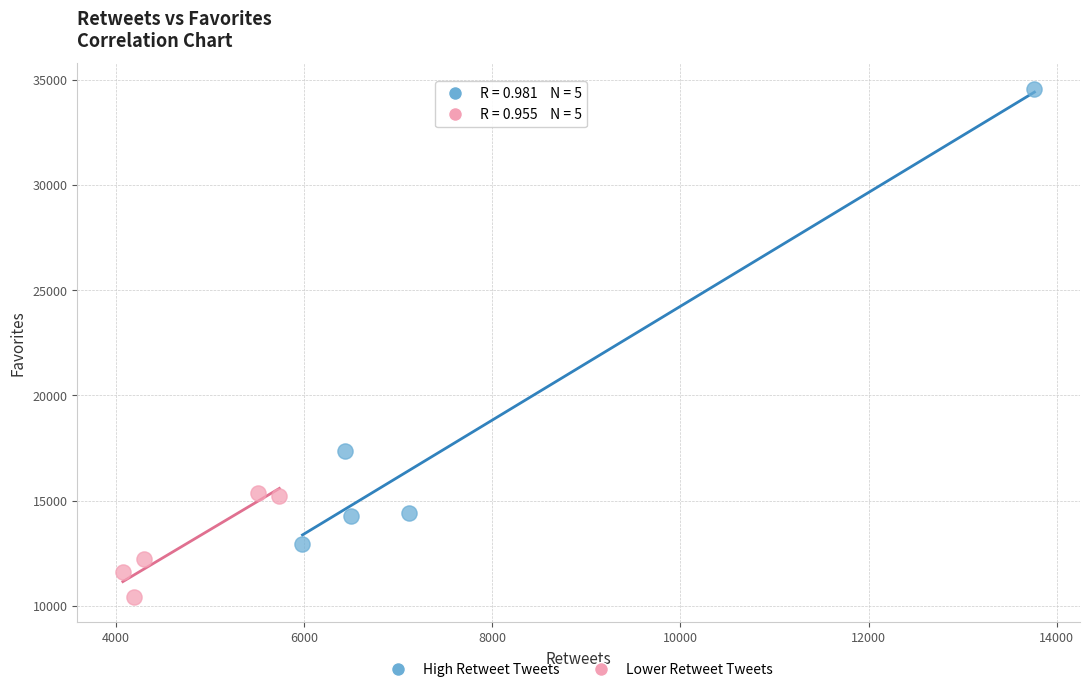

Which series has the largest Y range (max minus min)?

High Retweet Tweets